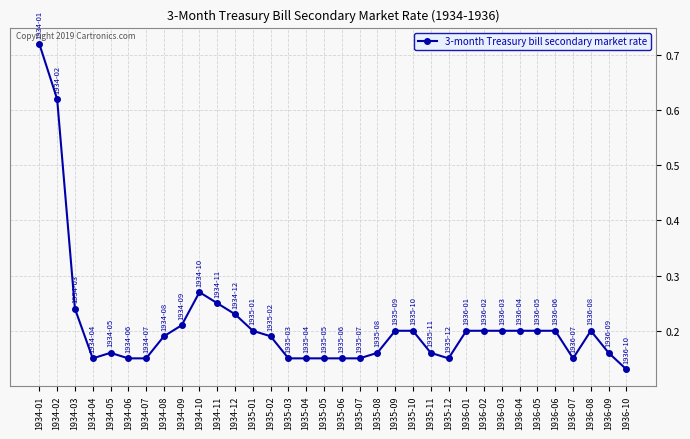

At which category does the chart reach its peak across all series?

1934-01